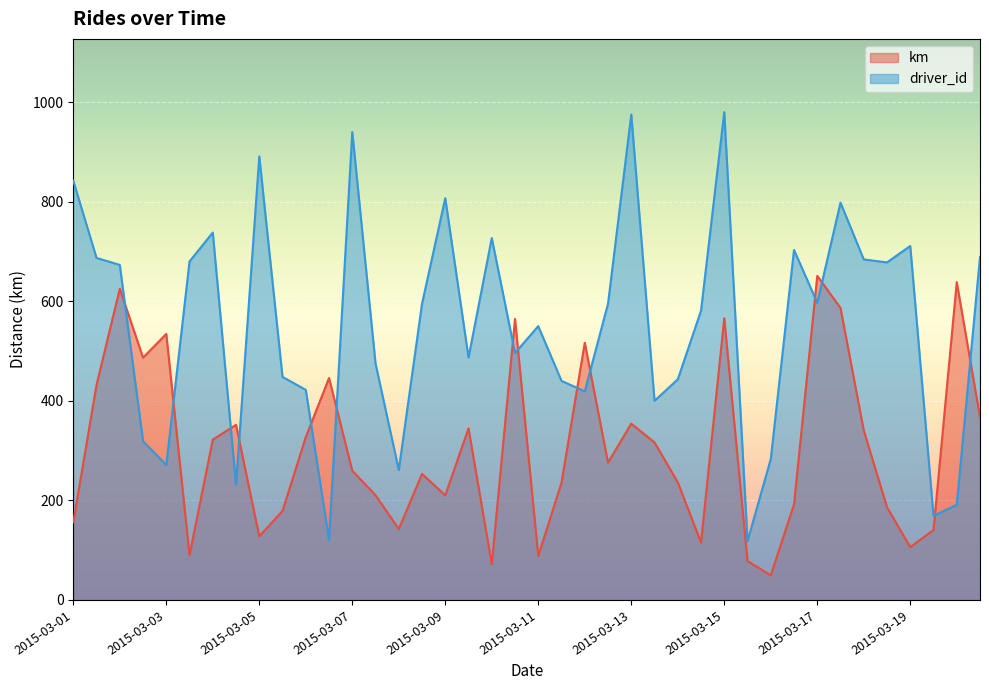

Rank the series by their maximum value, from highest to lowest.

driver_id, km